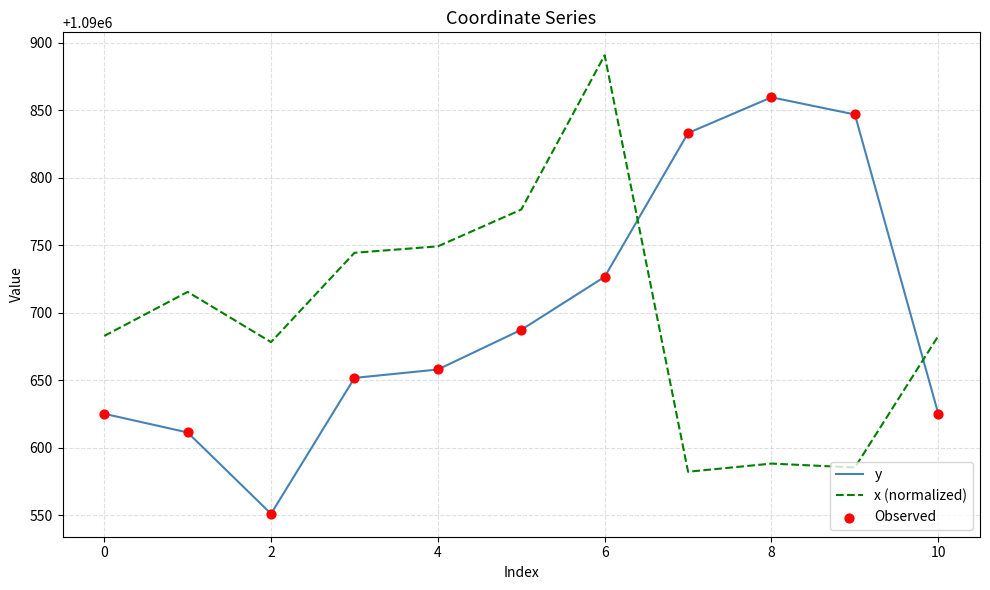

What is the maximum value shown in the chart?

1090890.9